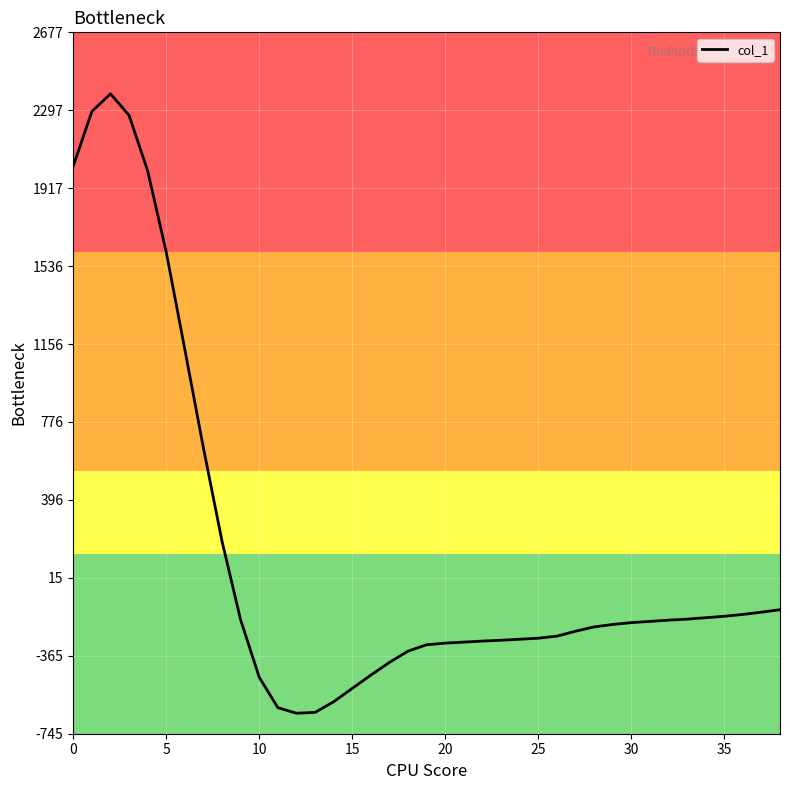

What is the maximum value shown in the chart?

2377